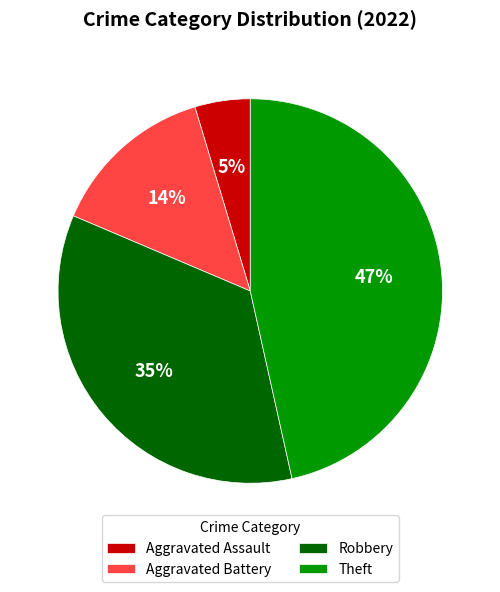

Rank the categories by value from lowest to highest.

Aggravated Assault, Aggravated Battery, Robbery, Theft